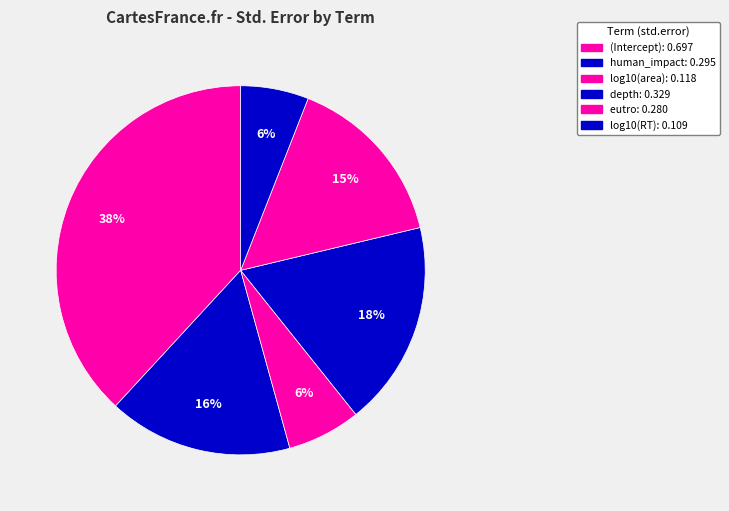

How many slices are in this pie chart?

6